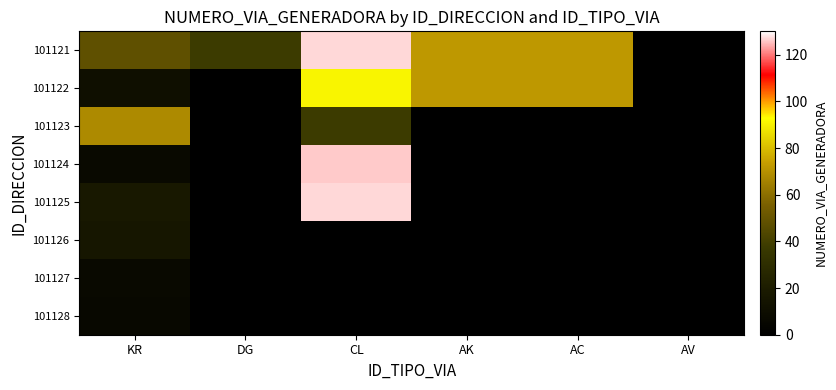

At how many categories does at least one series exceed 84?

1